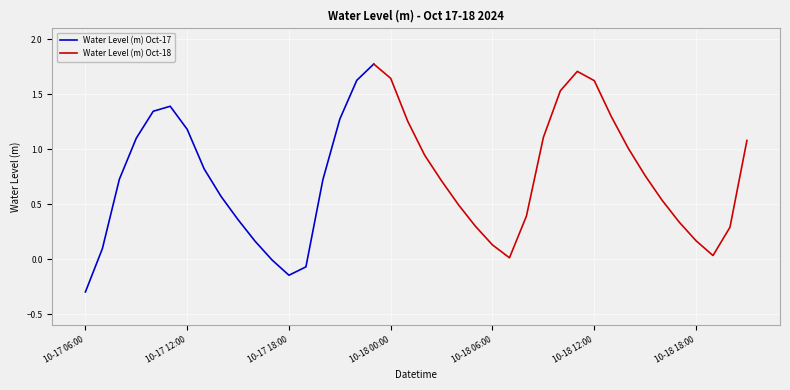

True or false: the data shows -0.0 at 2024-10-17 17:00.

False